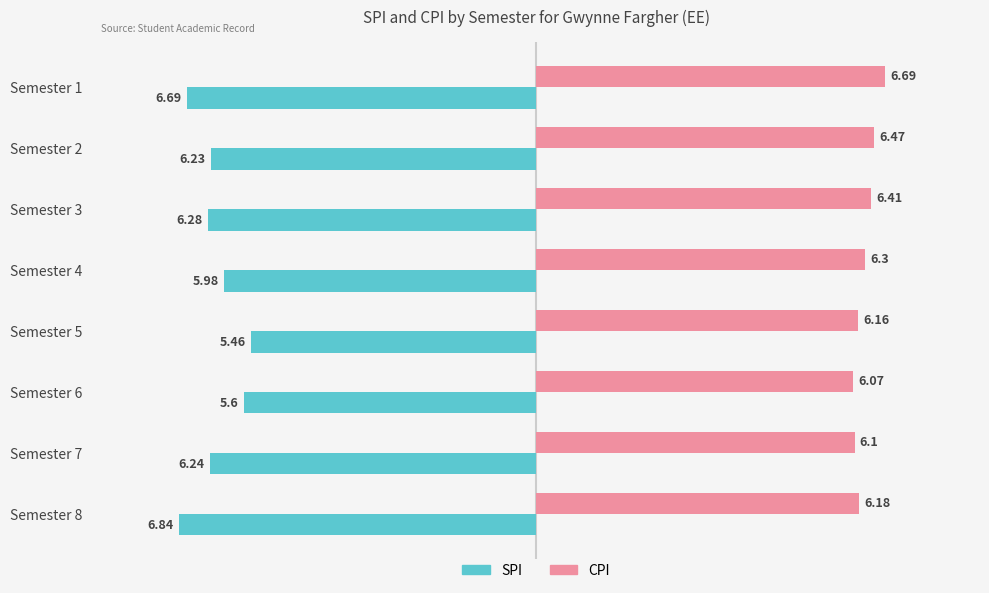

List the series in order of their peak value, lowest first.

SPI, CPI